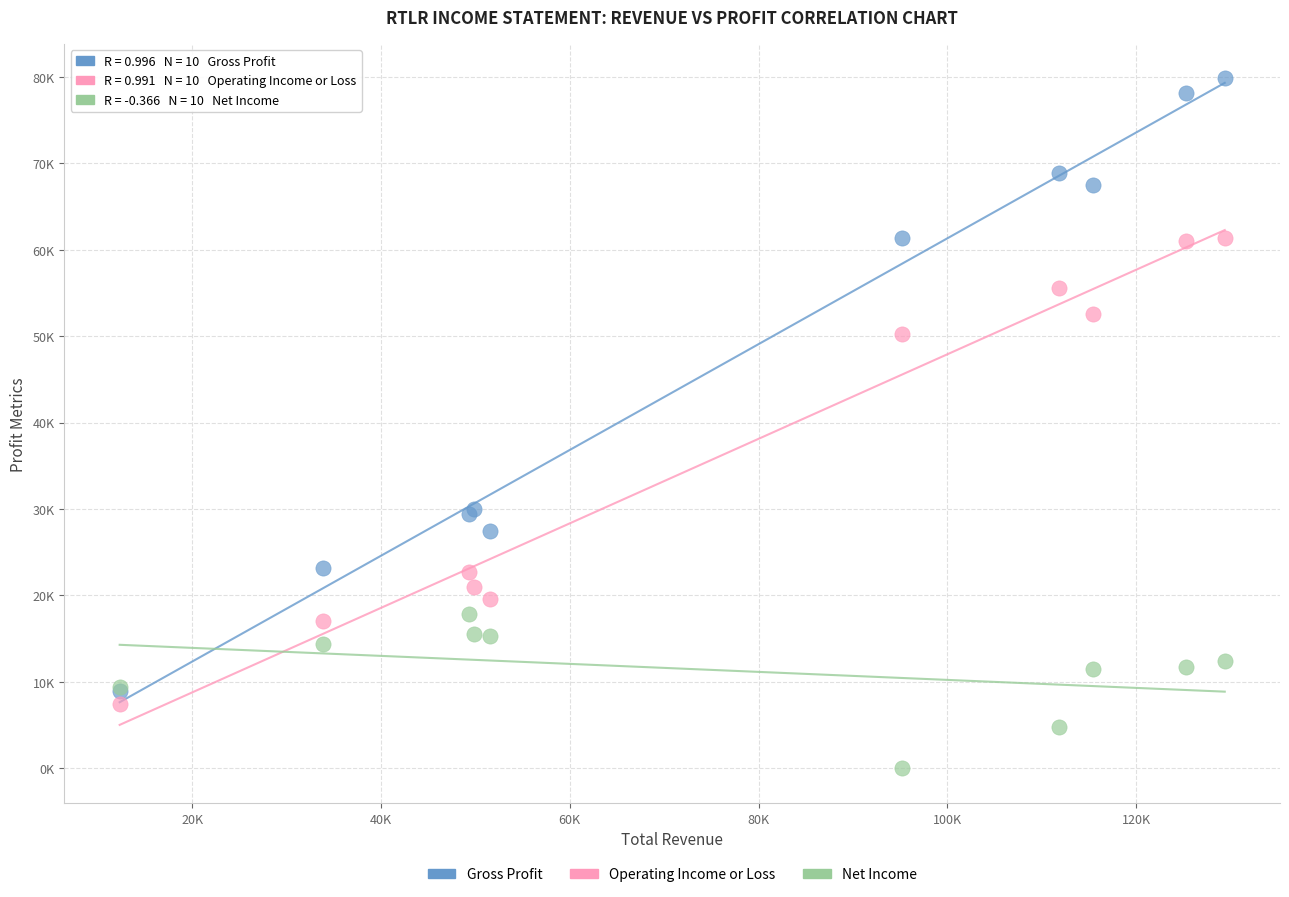

What are all the series names shown in the legend?

Gross Profit, Operating Income or Loss, Net Income